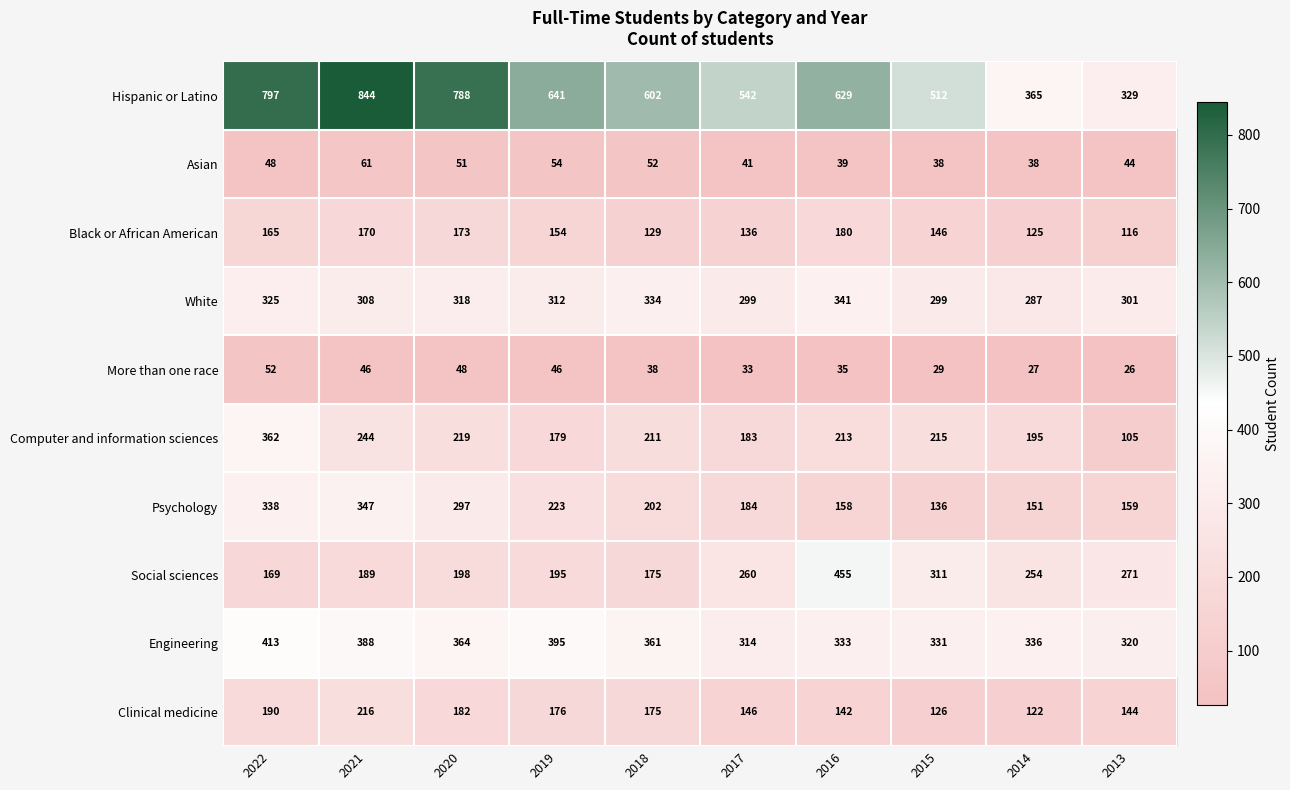

Where does the Black or African American series first go above 154?

2022